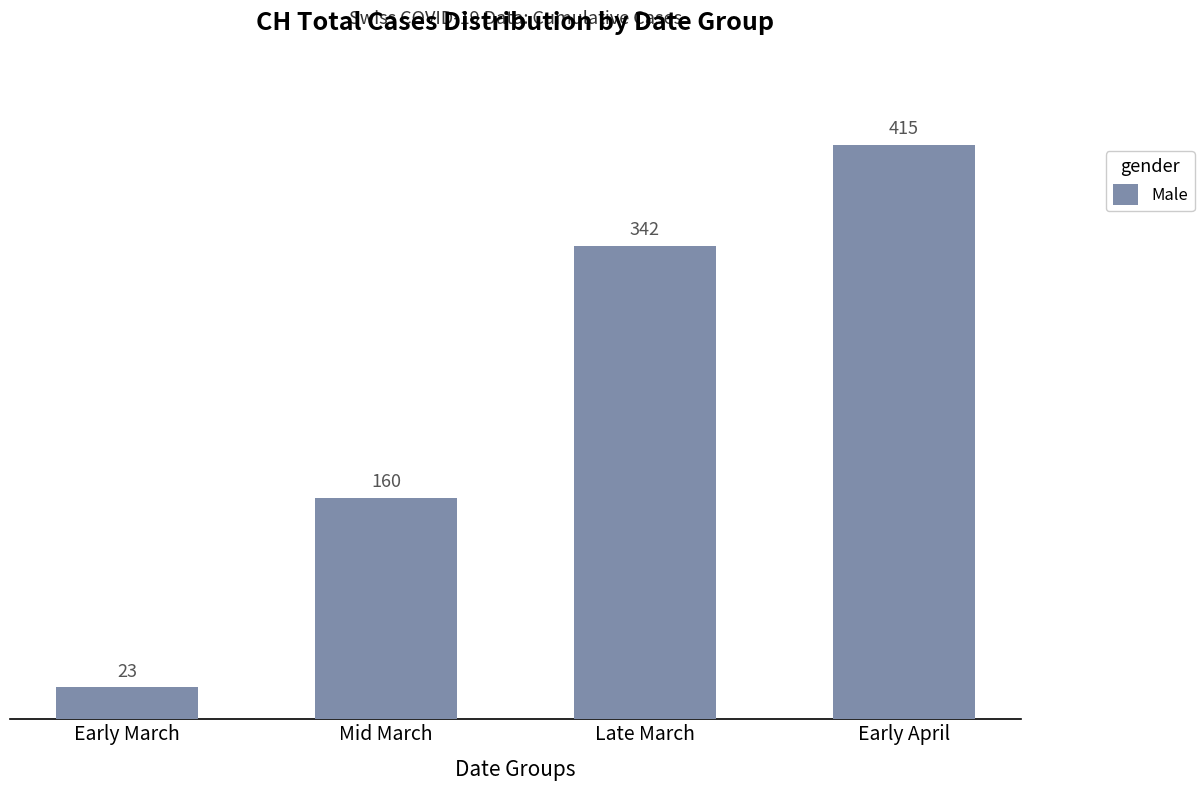

What is the label of the 4th bar from the right?

Early March